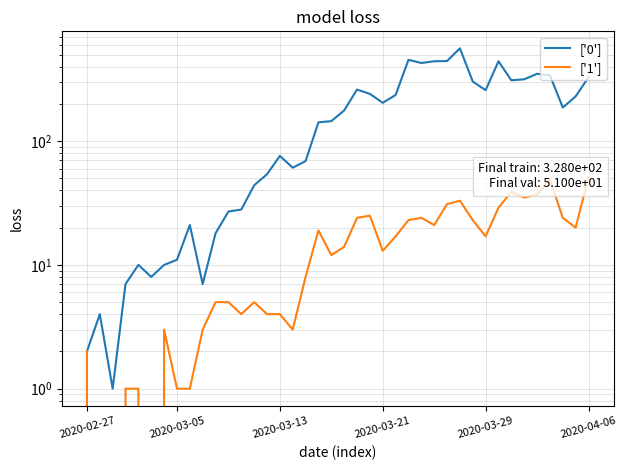

Which series has the largest total across all categories?

['0']